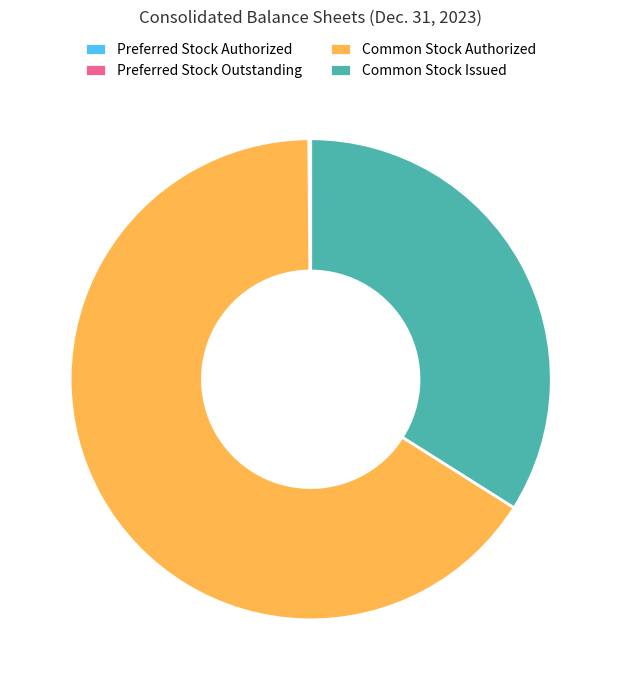

Does Common Stock Authorized represent more than half of the total?

Yes